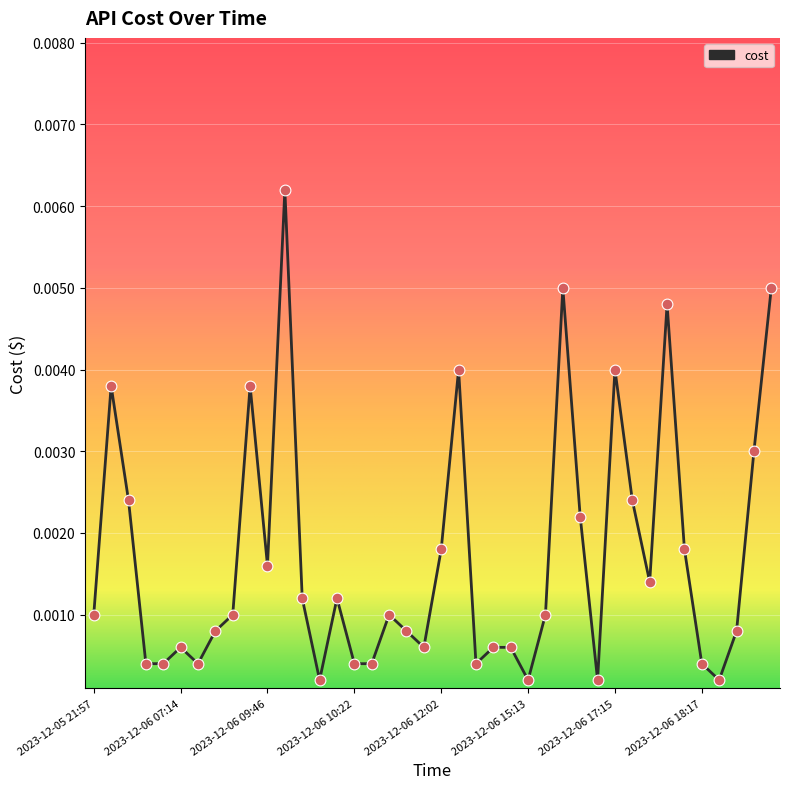

How many lines are shown in the chart?

1